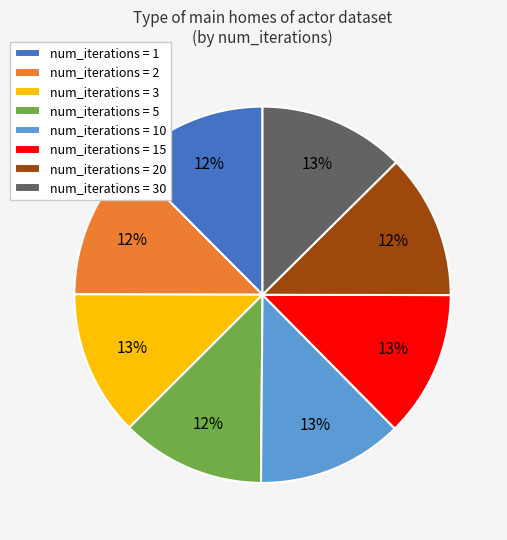

Is num_iterations = 2 the majority of the pie?

No